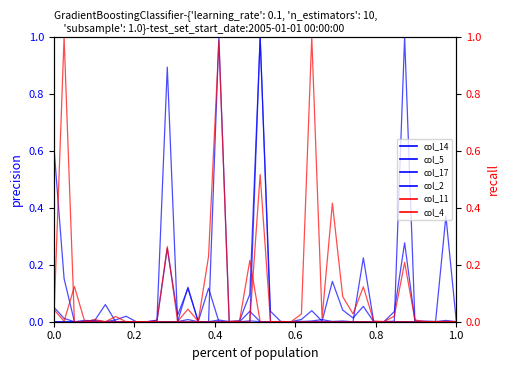

Where is the first local maximum for col_14?

0.6